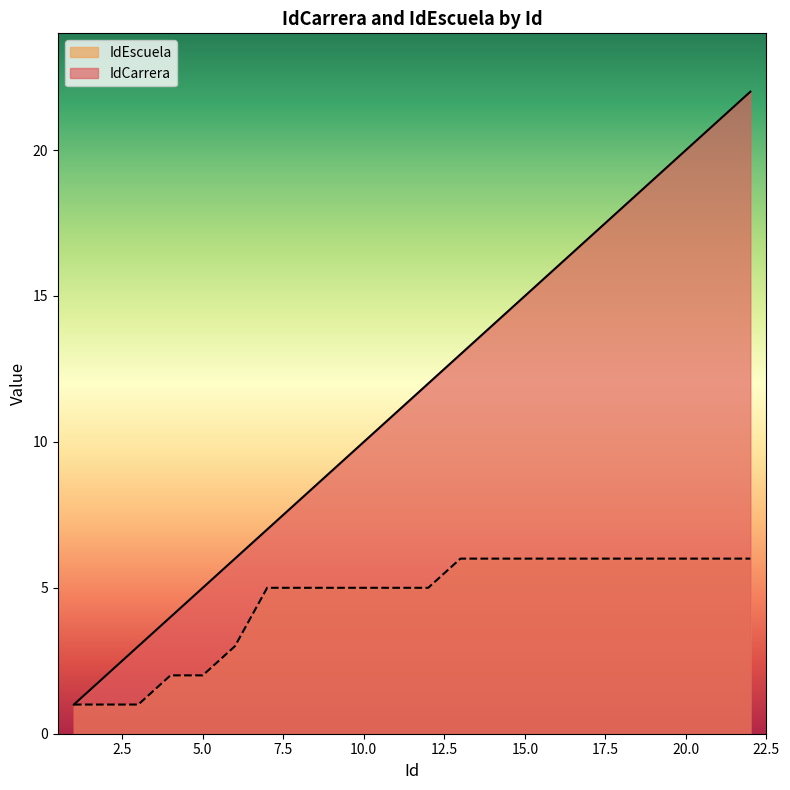

What is the sum of all IdEscuela values?

100